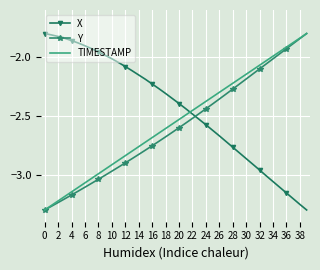

Which series has the largest total across all categories?

X